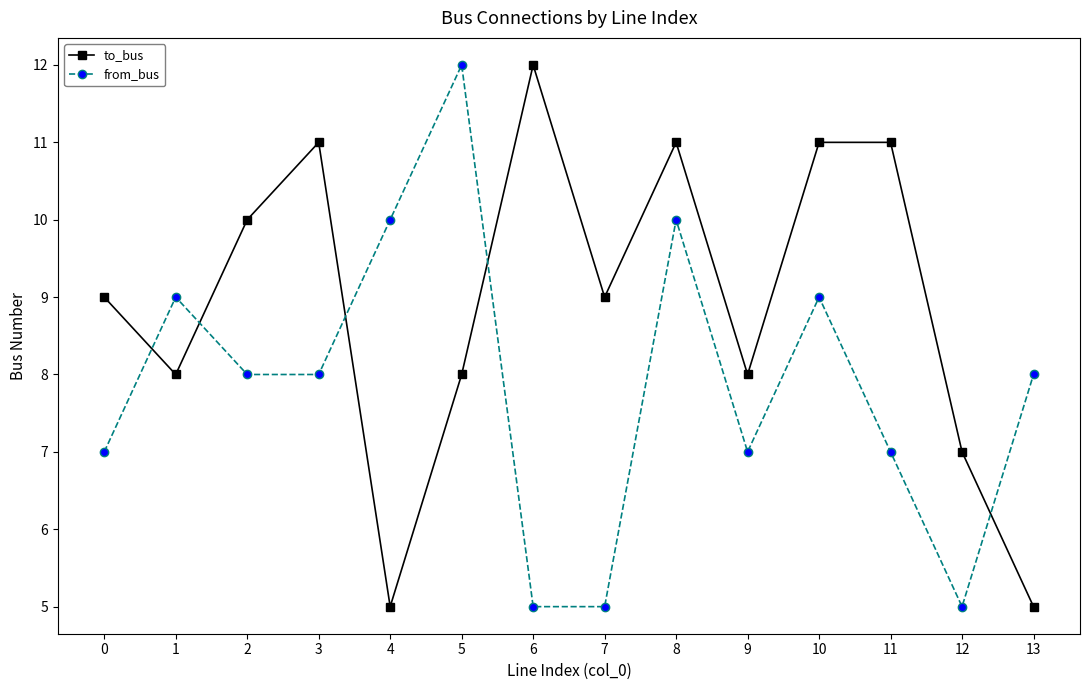

At which category does to_bus reach its first local peak?

3